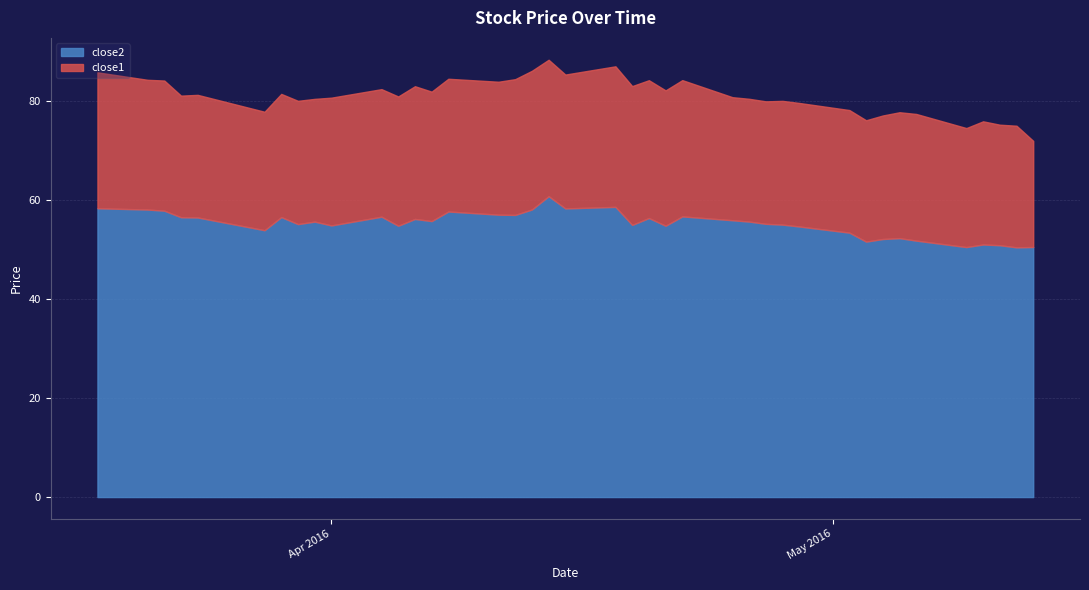

Which series has the largest total across all categories?

close2